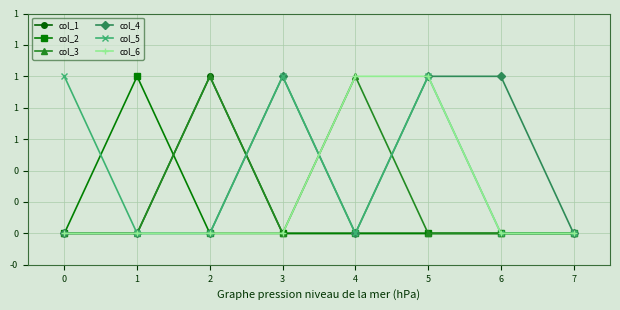

Reading left to right, list all the values displayed in this chart.

col_1: 0	0	1	0	0	0	0	0
col_2: 0	1	0	0	0	0	0	0
col_3: 0	0	1	0	1	0	0	0
col_4: 0	0	0	1	0	1	1	0
col_5: 1	0	0	1	0	1	0	0
col_6: 0	0	0	0	1	1	0	0